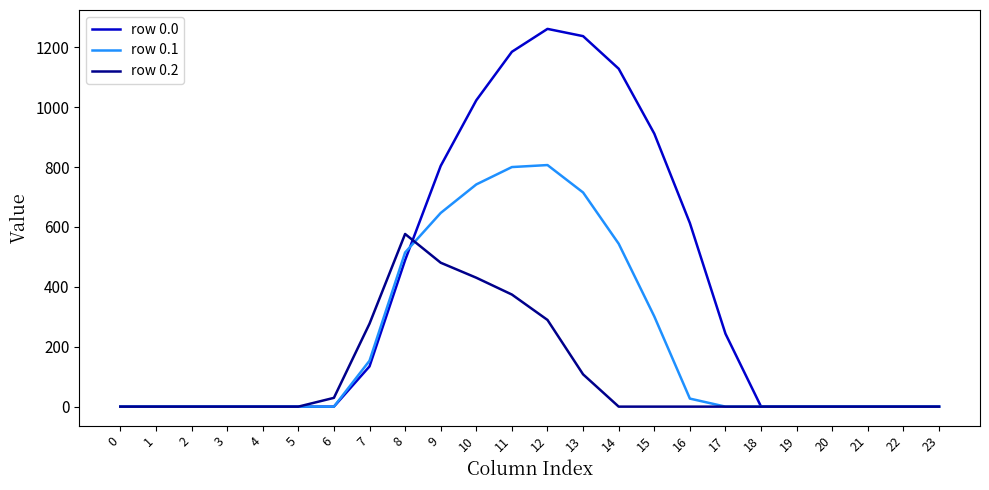

Is it true that row 0.0 equals 804.0 at 9?

True